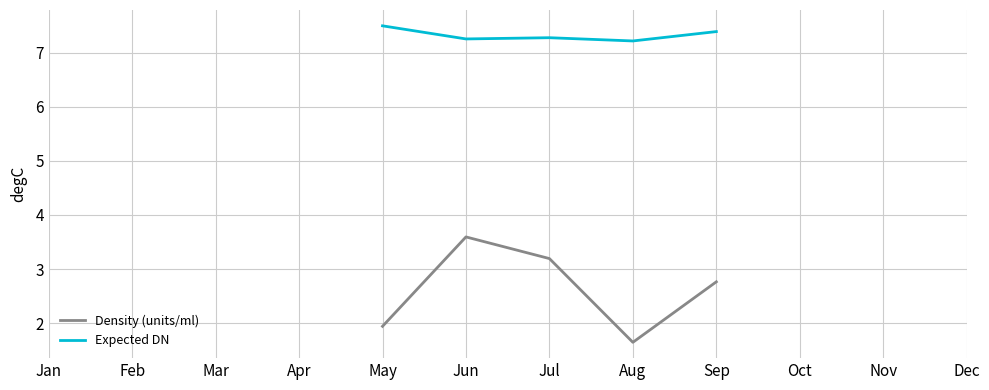

At which label does Expected DN first exceed 7?

May